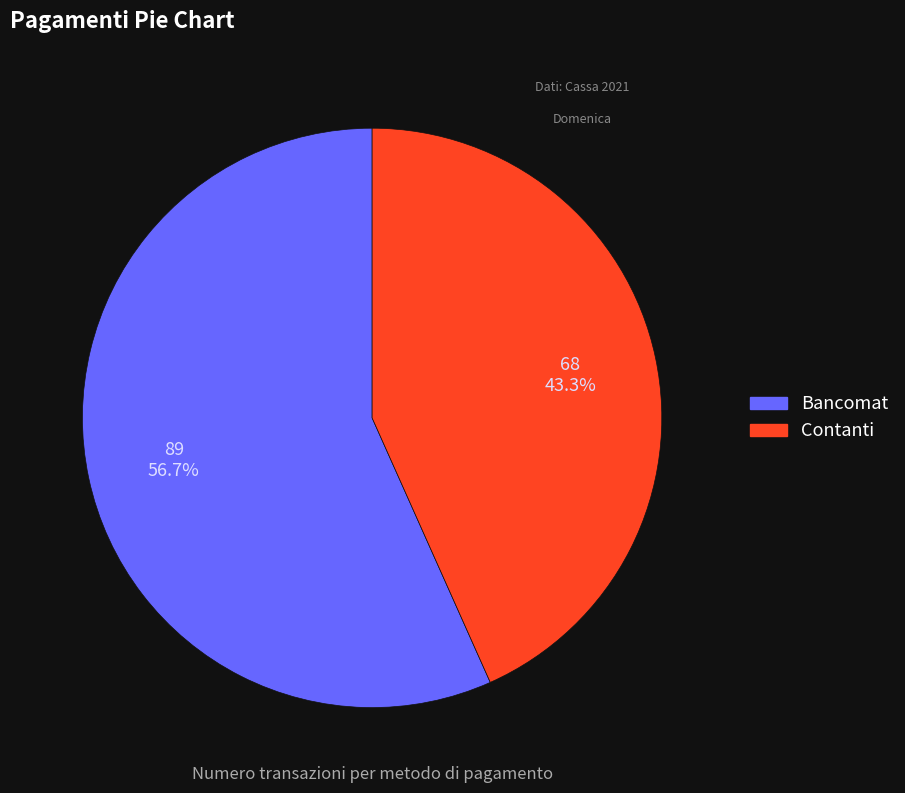

Count the number of slices in the pie.

2